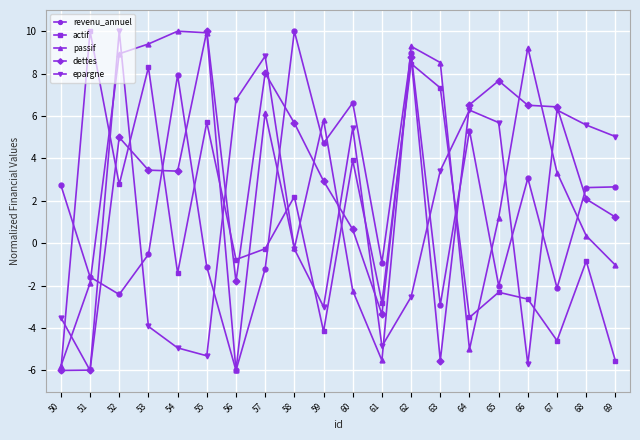

How many times do actif and epargne cross each other?

10